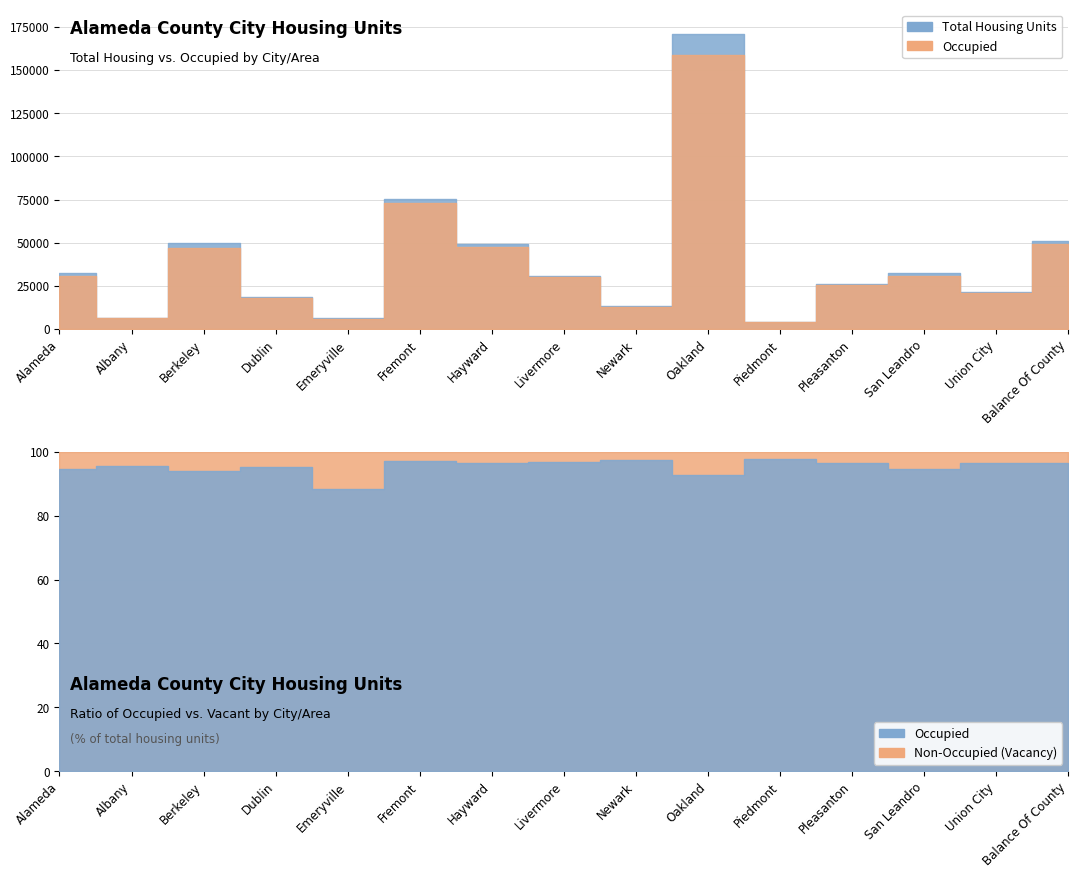

Which has a higher value, Berkeley or Pleasanton?

Berkeley